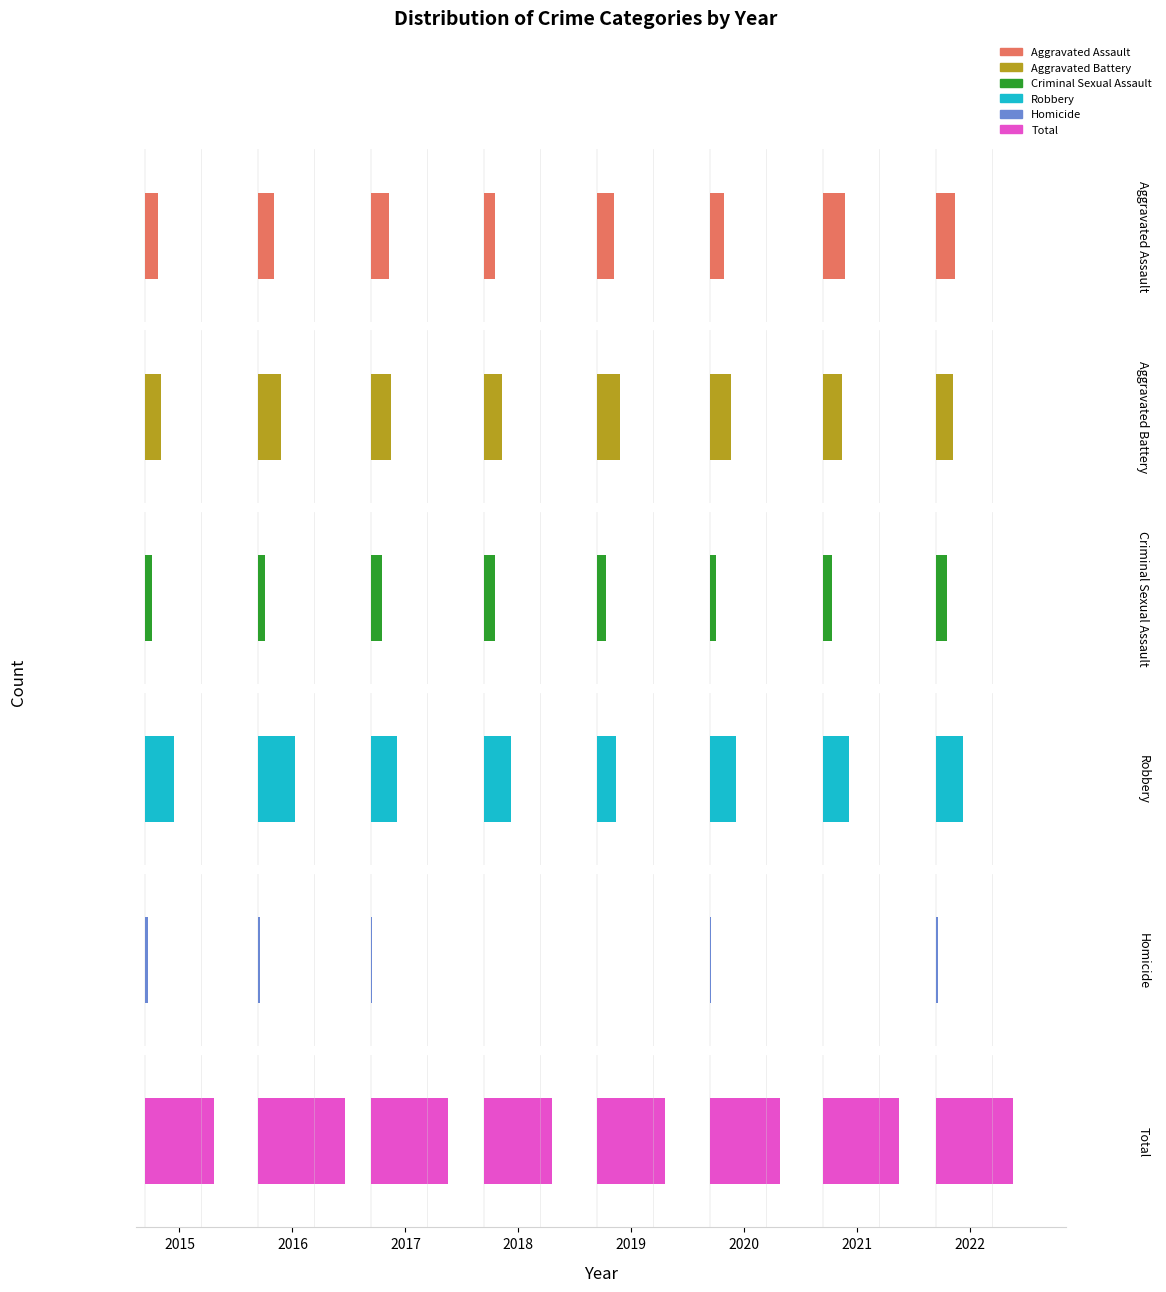

How many bars are there in total?

48